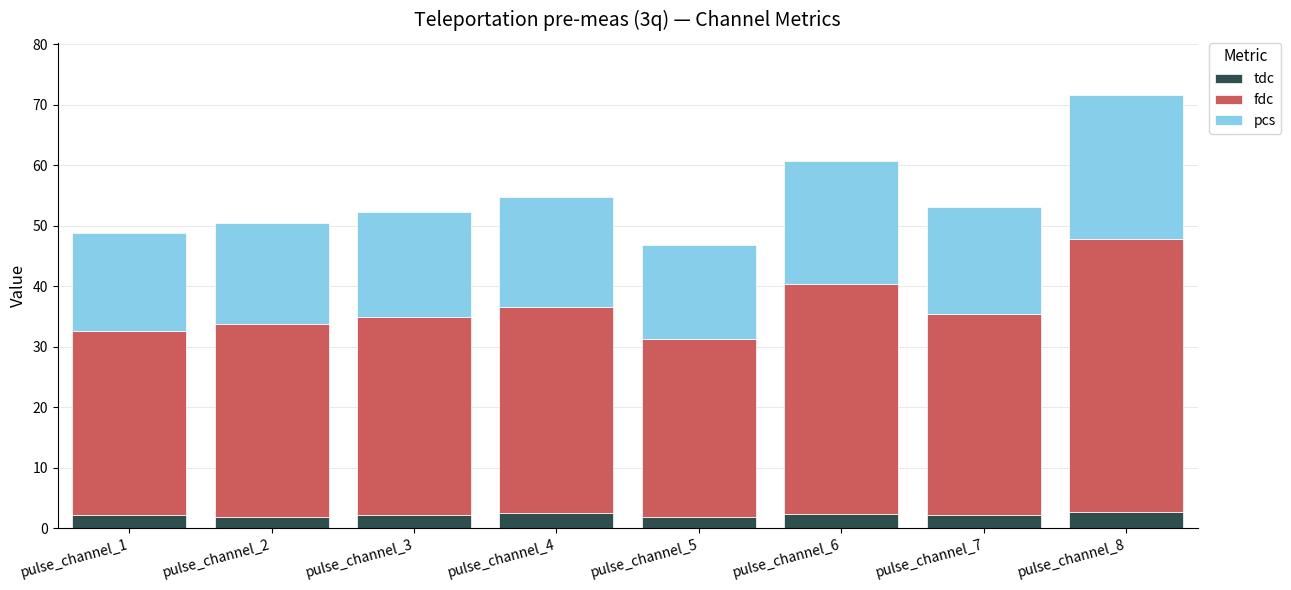

What is the average value of the tdc series?

2.2